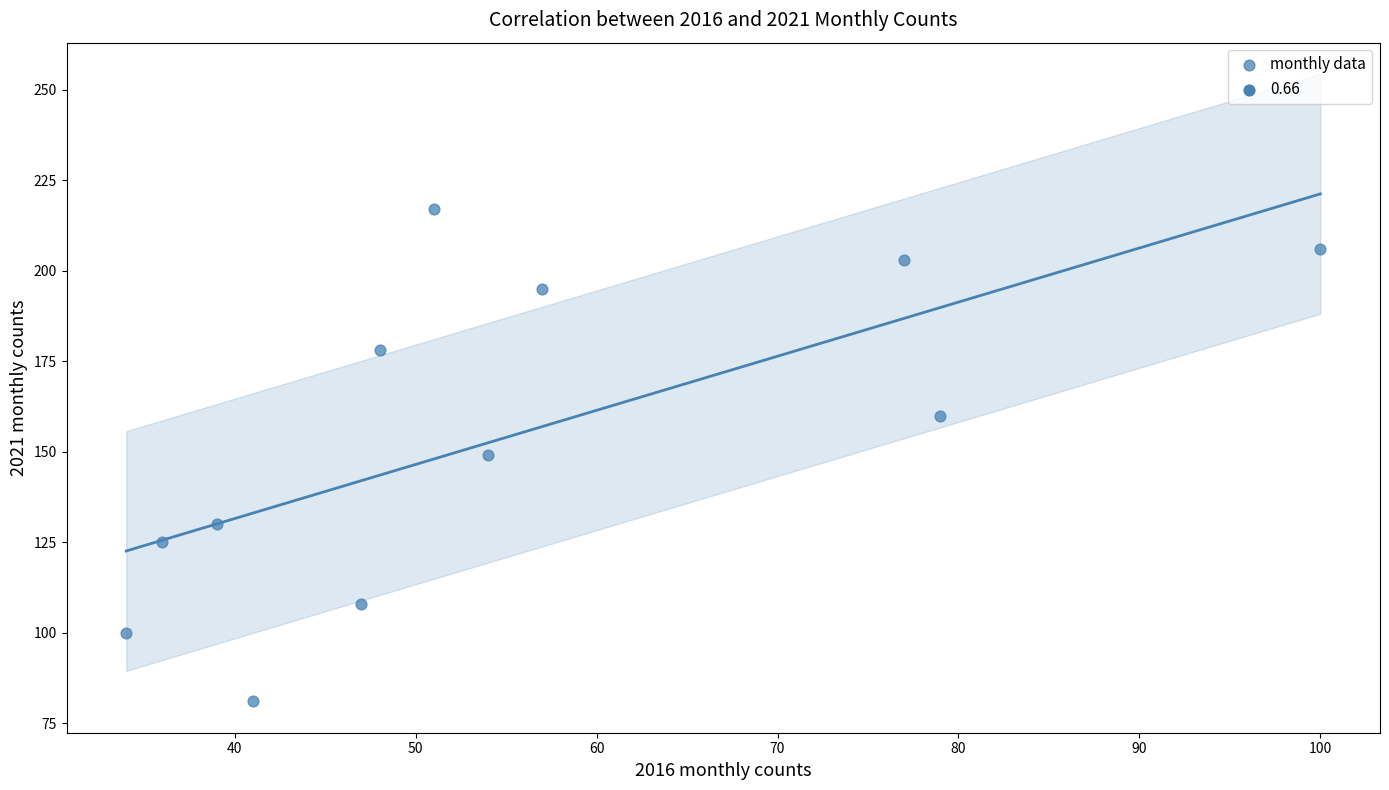

What is the average Y value?

154